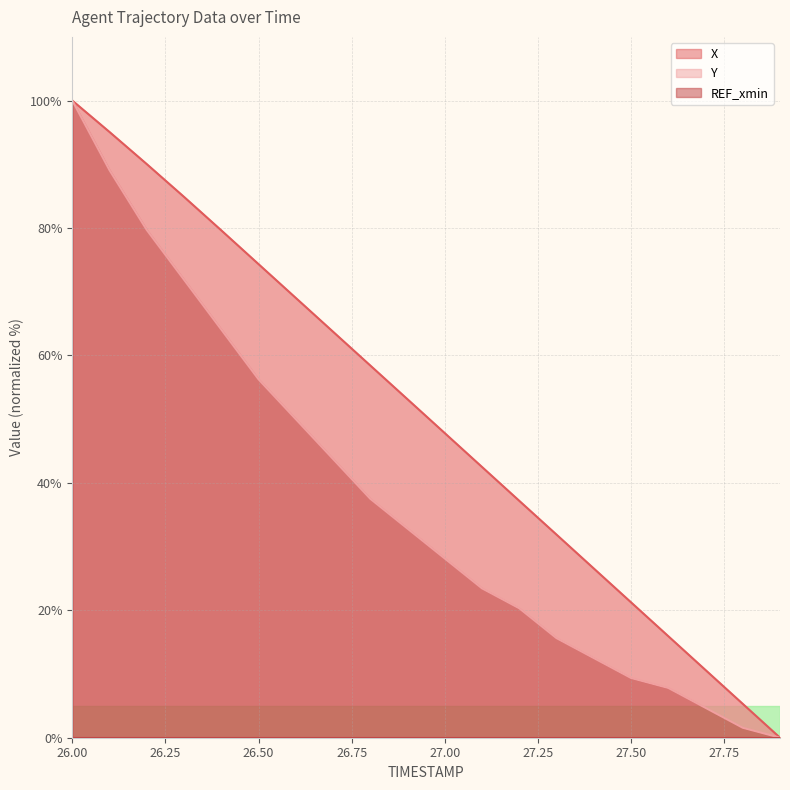

Rank the series by their maximum value, from highest to lowest.

X, Y